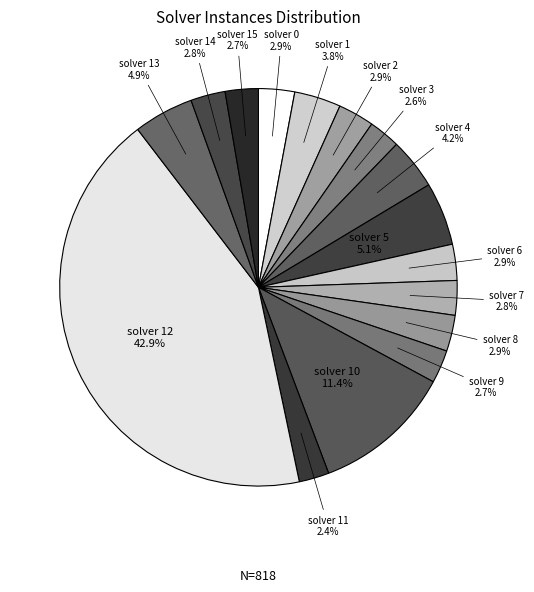

Count the number of slices in the pie.

16